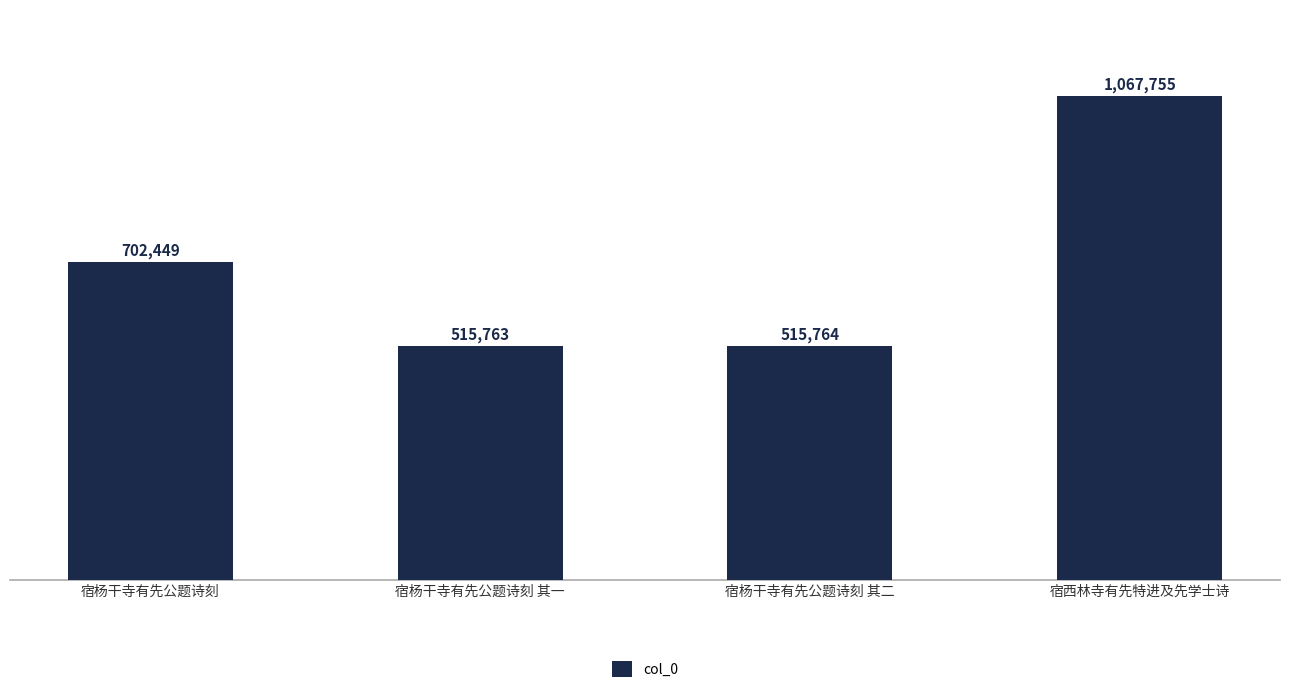

How many categories are shown in the chart?

4